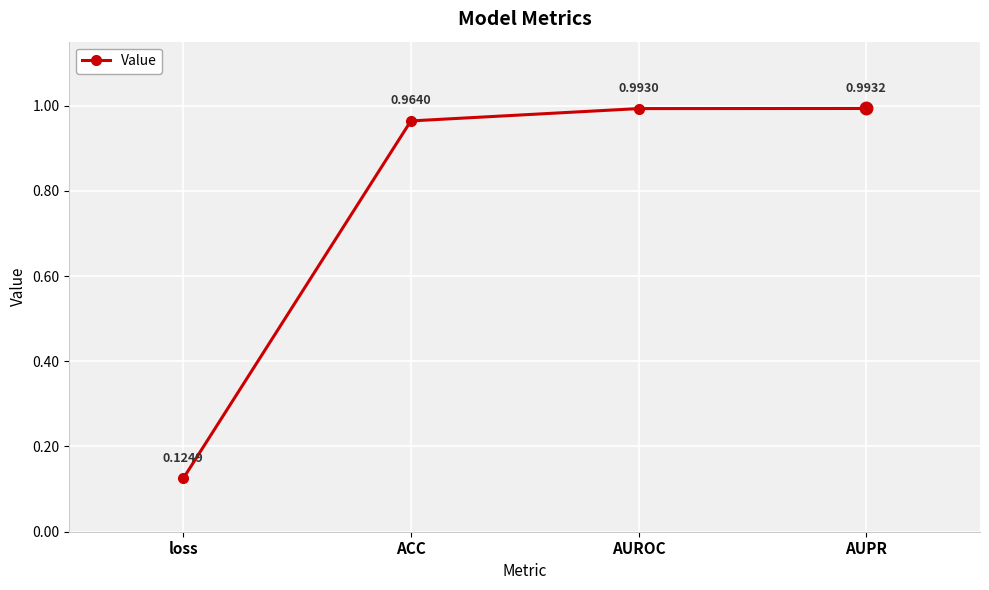

What is the label of the 4th point from the right?

loss